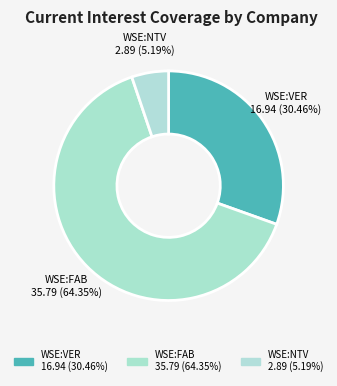

Is there any slice that represents more than half of the pie?

Yes